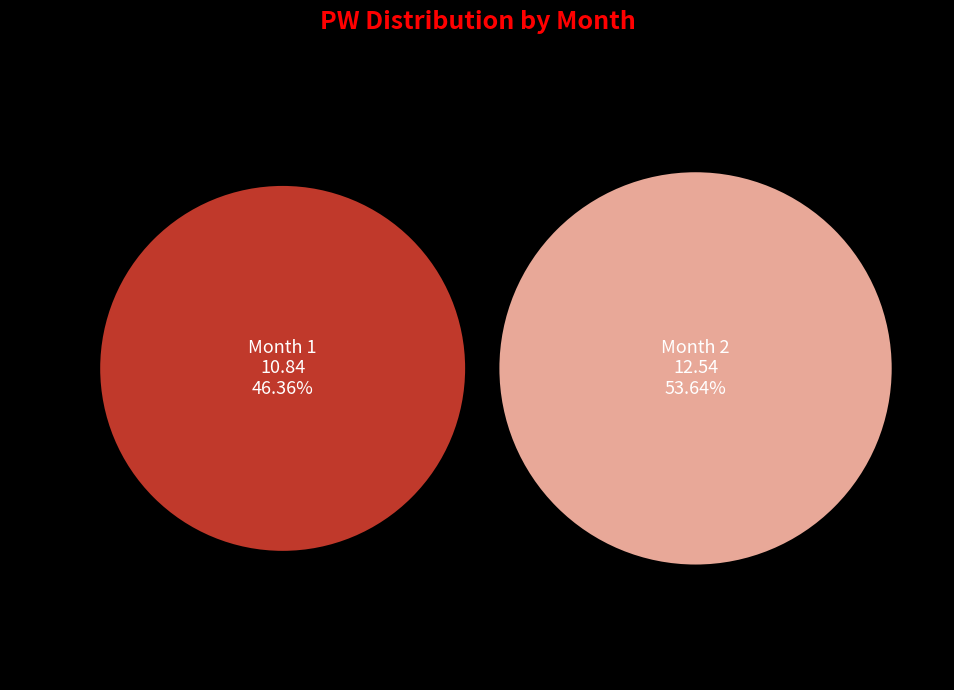

What is the smallest slice in the pie chart?

1